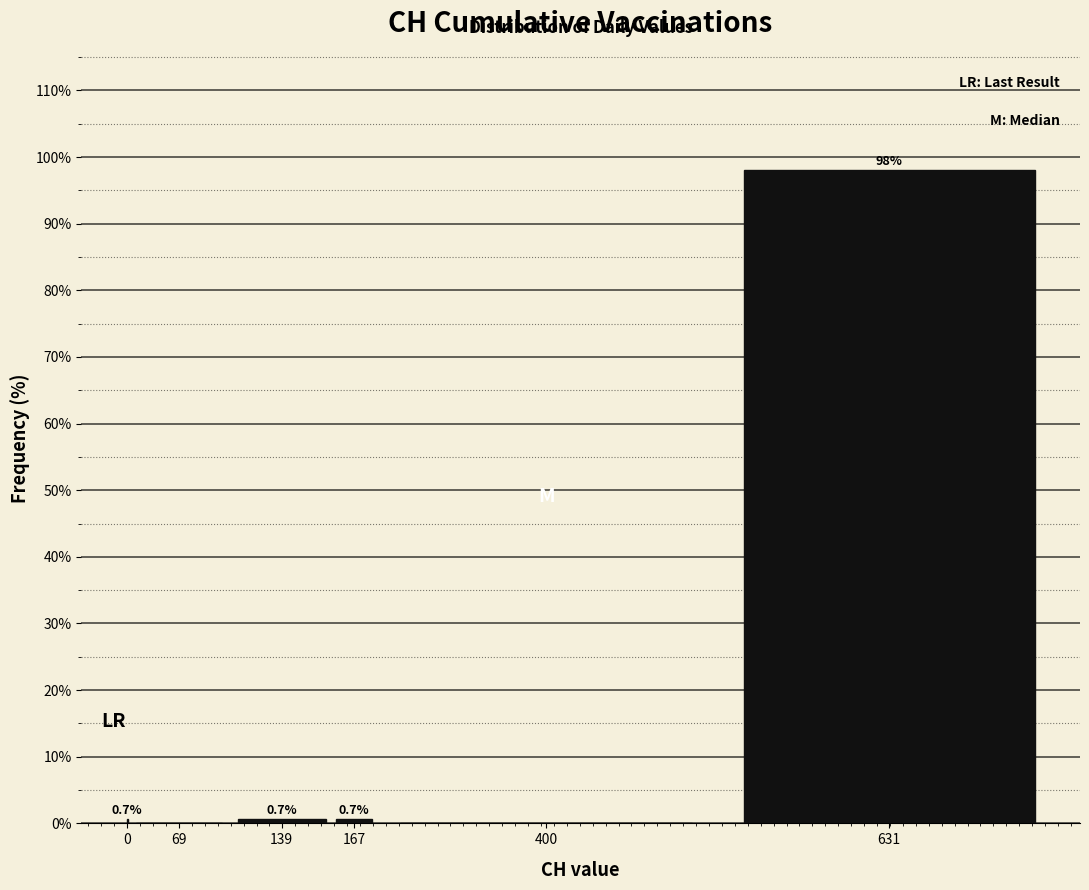

Reading left to right, extract all data points from this chart.

0=0.7	69=0.0	139=0.7	167=0.7	400=0.0	631=98.0